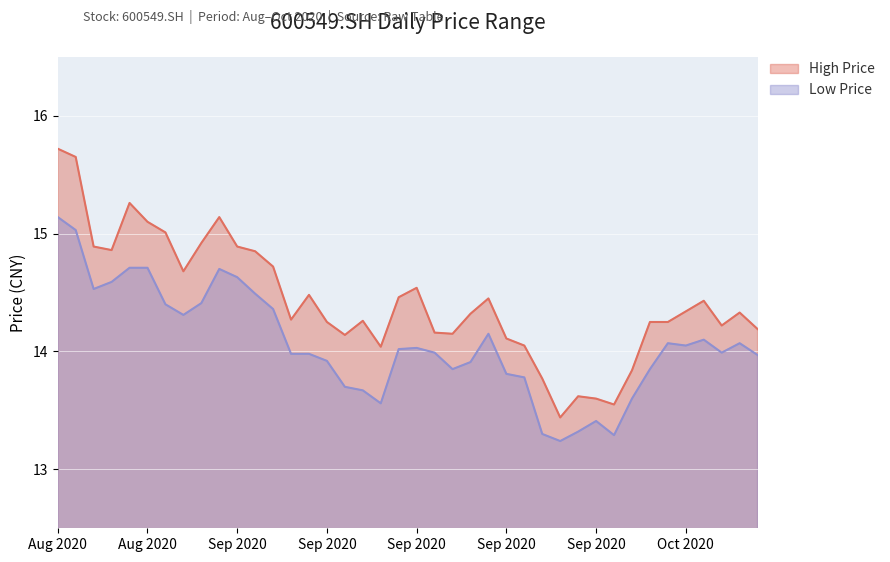

What is the total value across all series at 20201016?

28.2